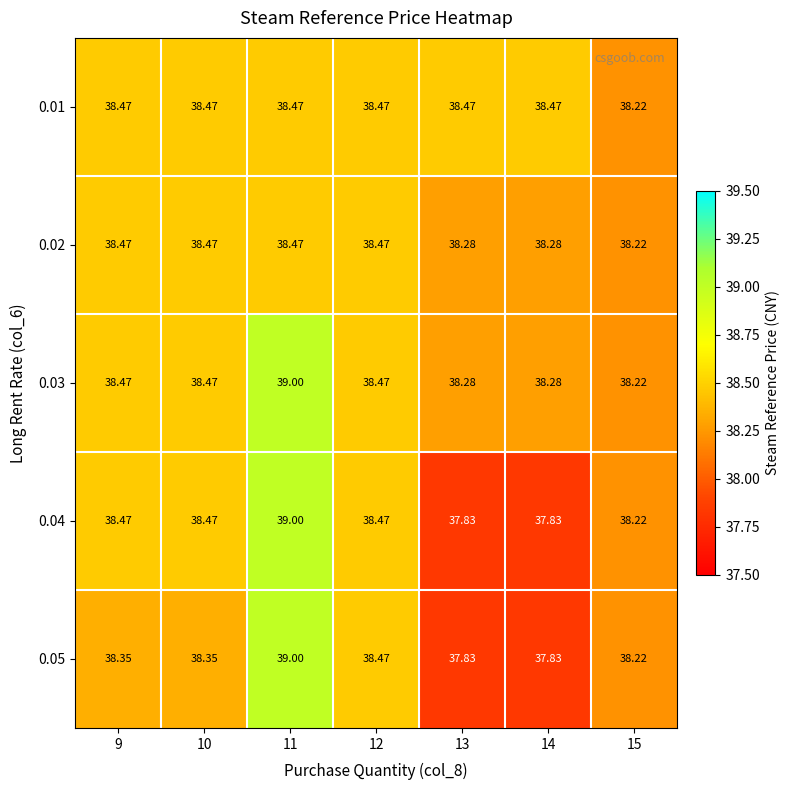

Is the value of 0.03 at 14 greater than the value of 0.04 at 11?

No